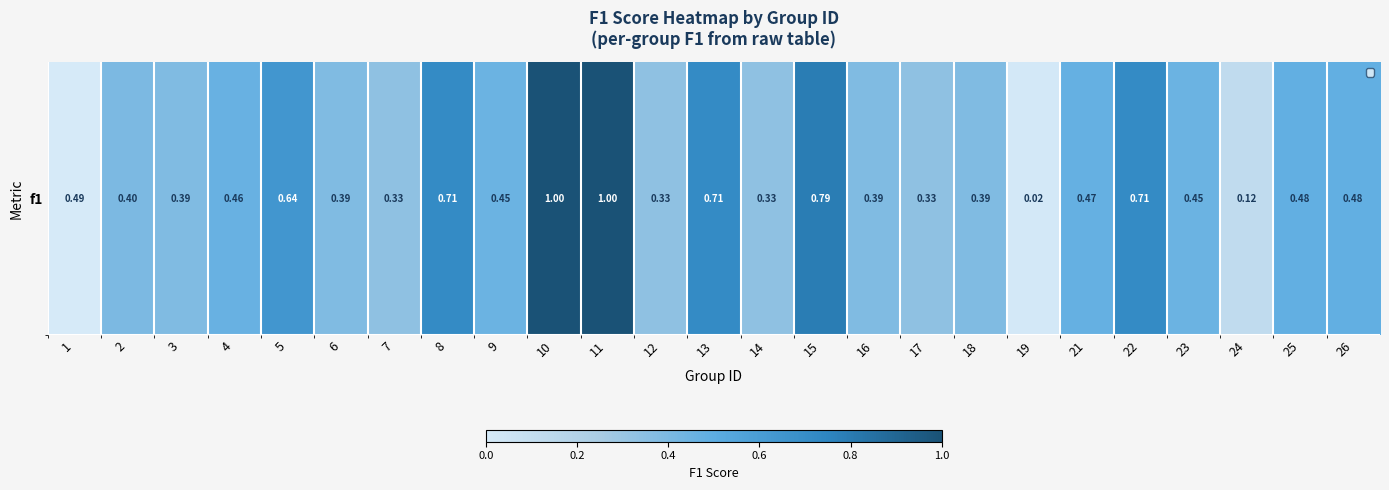

What is the difference between the maximum and minimum values?

1.0